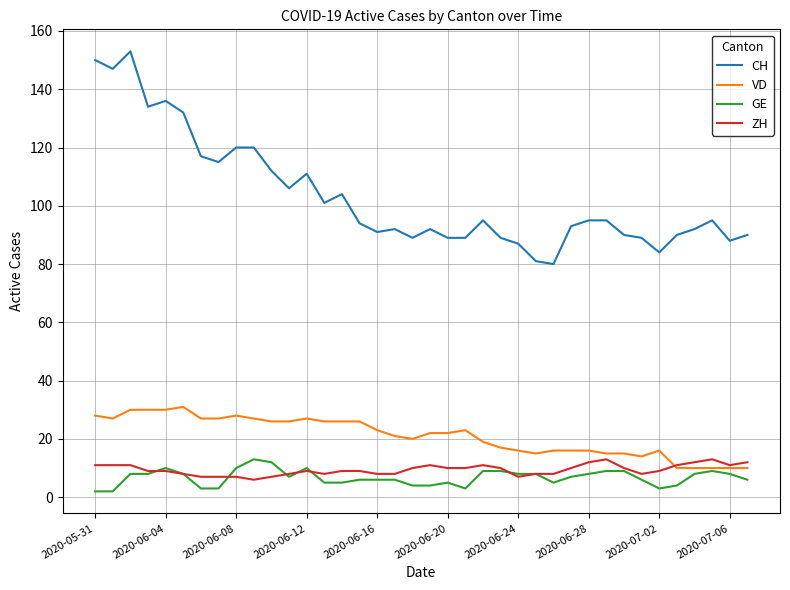

Reading left to right, what are all the values shown in this chart?

CH: 150	147	153	134	136	132	117	115	120	120	112	106	111	101	104	94	91	92	89	92	89	89	95	89	87	81	80	93	95	95	90	89	84	90	92	95	88	90
VD: 28	27	30	30	30	31	27	27	28	27	26	26	27	26	26	26	23	21	20	22	22	23	19	17	16	15	16	16	16	15	15	14	16	10	10	10	10	10
GE: 2	2	8	8	10	8	3	3	10	13	12	7	10	5	5	6	6	6	4	4	5	3	9	9	8	8	5	7	8	9	9	6	3	4	8	9	8	6
ZH: 11	11	11	9	9	8	7	7	7	6	7	8	9	8	9	9	8	8	10	11	10	10	11	10	7	8	8	10	12	13	10	8	9	11	12	13	11	12